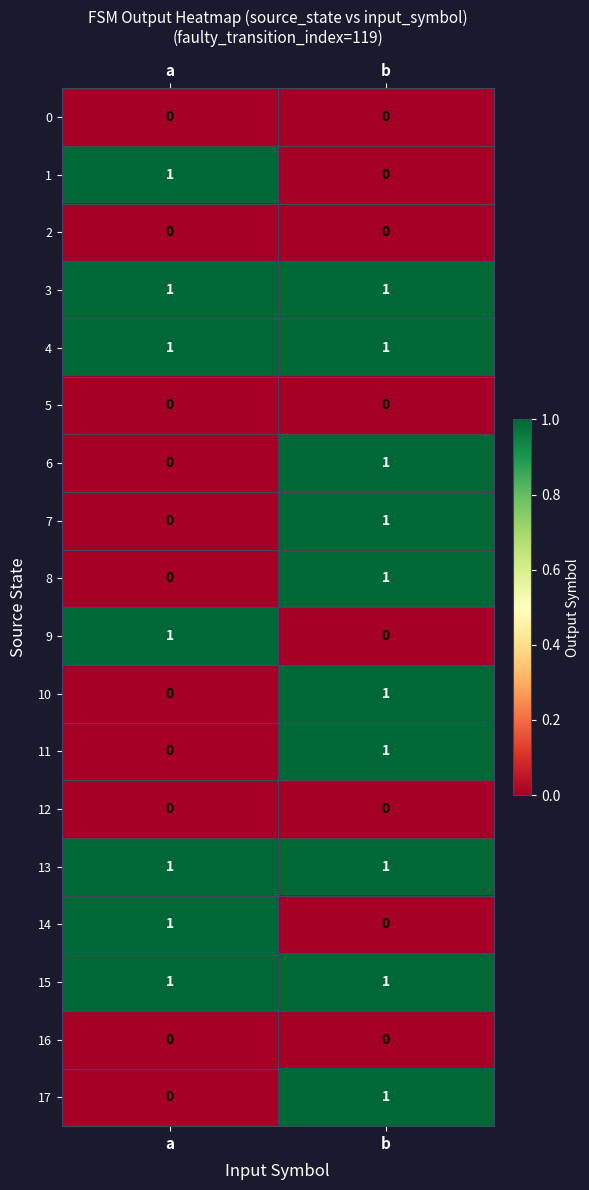

At how many categories does at least one series exceed 0?

2